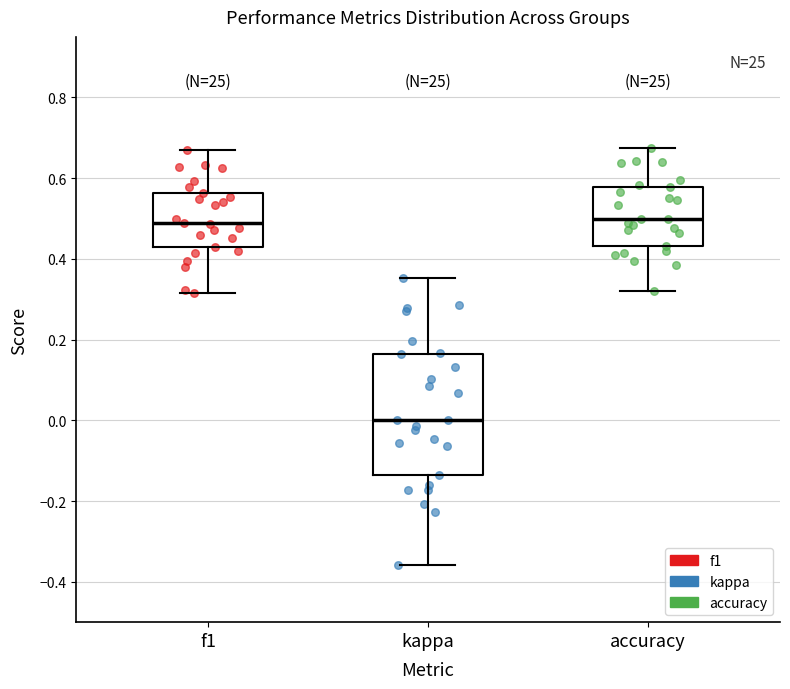

Which box's median line is the lowest?

kappa